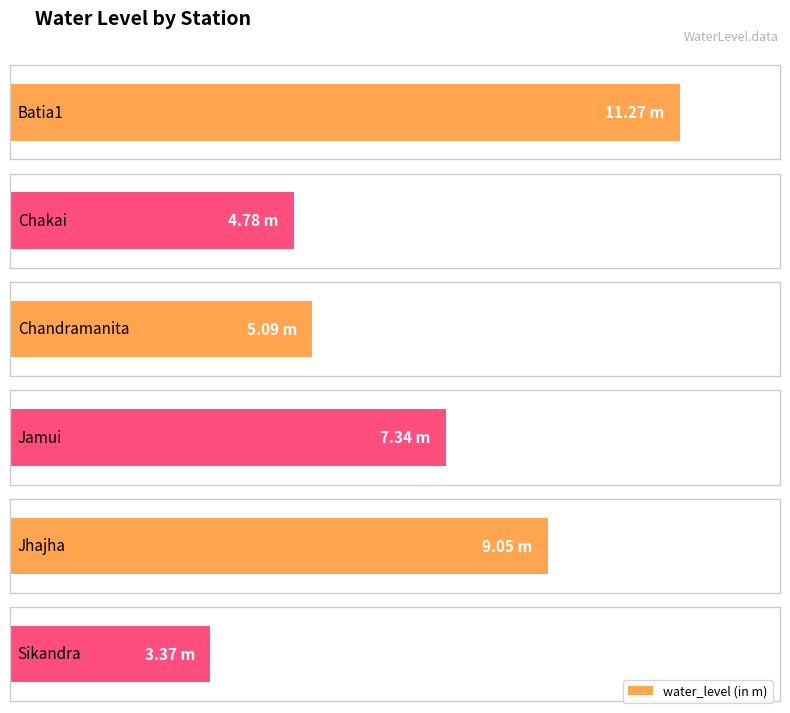

List the labels in order of value, smallest first.

Sikandra, Chakai, Chandramanita, Jamui, Jhajha, Batia1